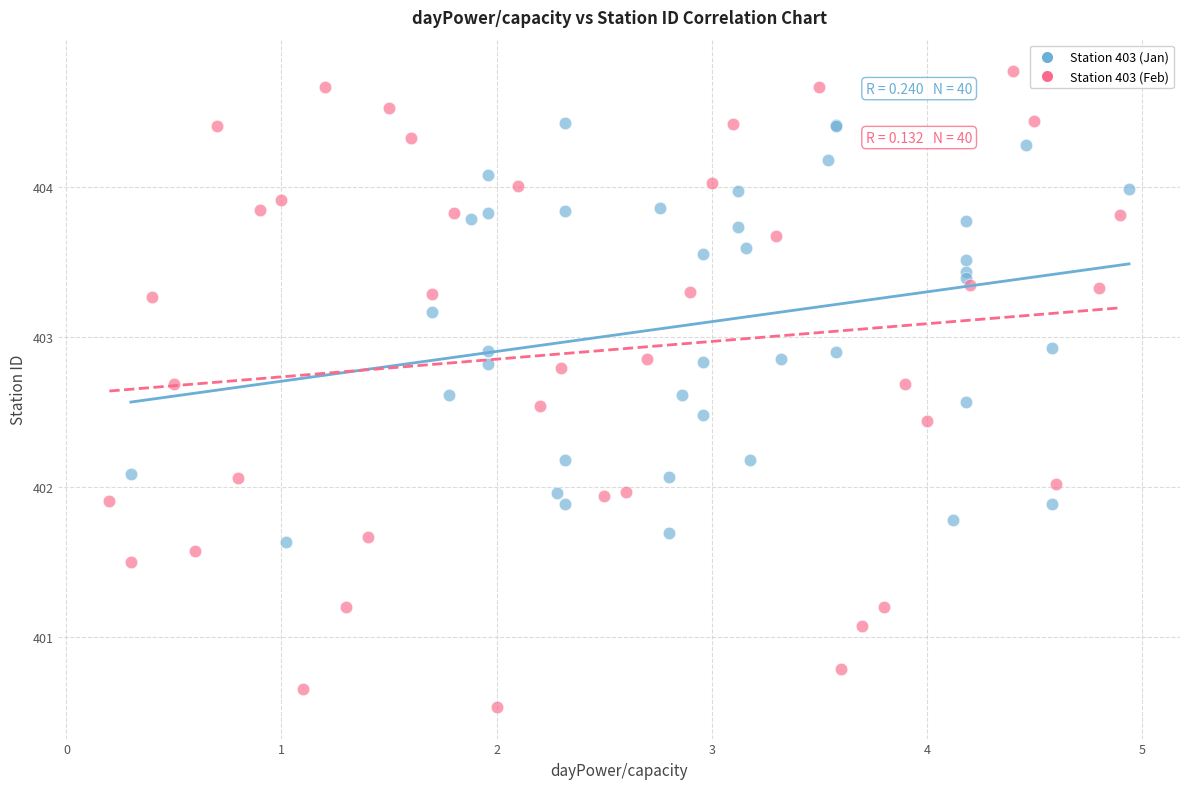

Which series reaches the minimum Y coordinate?

Station 403 (Feb)